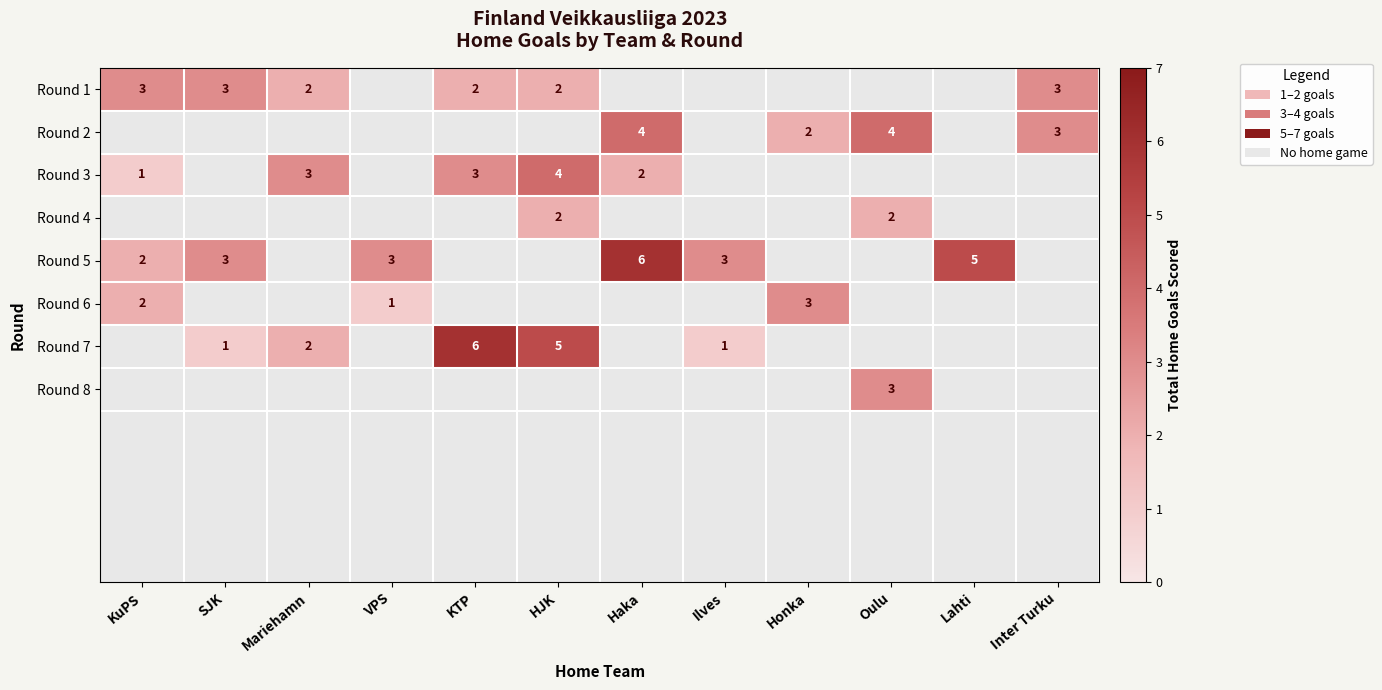

How many distinct data groups are displayed?

12